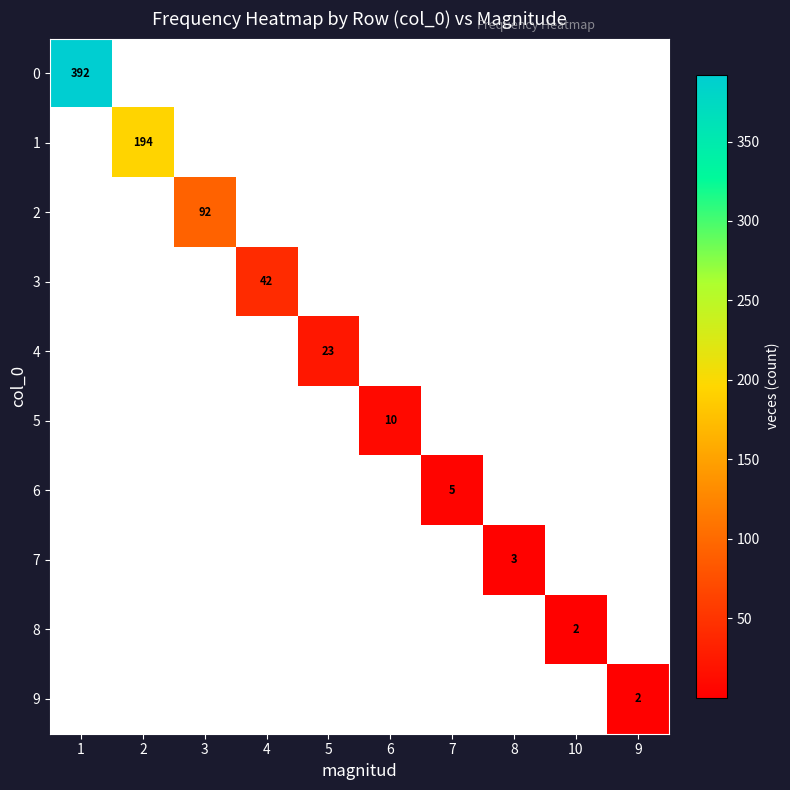

List the series in order of their peak value, lowest first.

8, 9, 7, 6, 5, 4, 3, 2, 1, 0